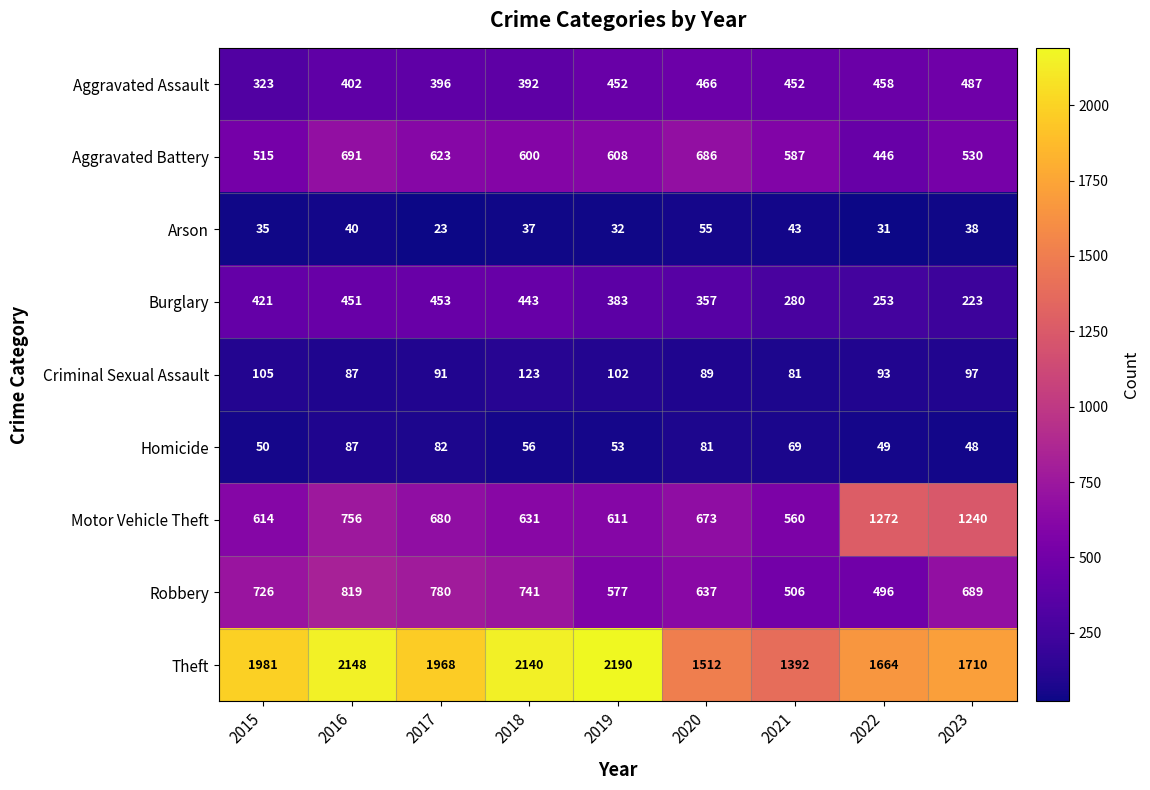

What value does the Criminal Sexual Assault series have at 2015, to the nearest 5?

105